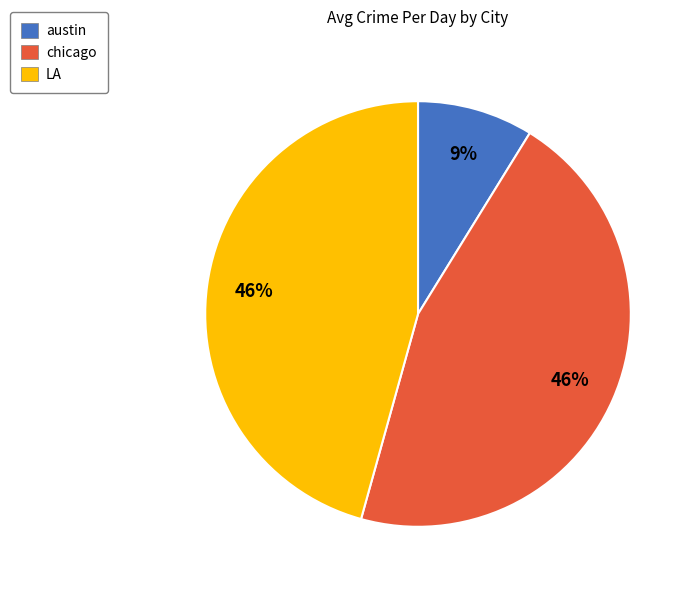

Do LA and chicago together represent more than half of the pie?

Yes